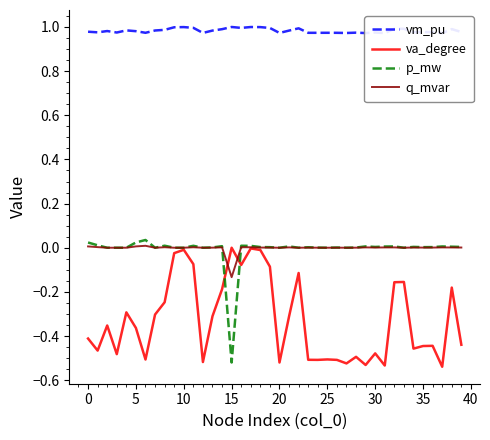

True or false: vm_pu has more than 0 interior local peaks.

True